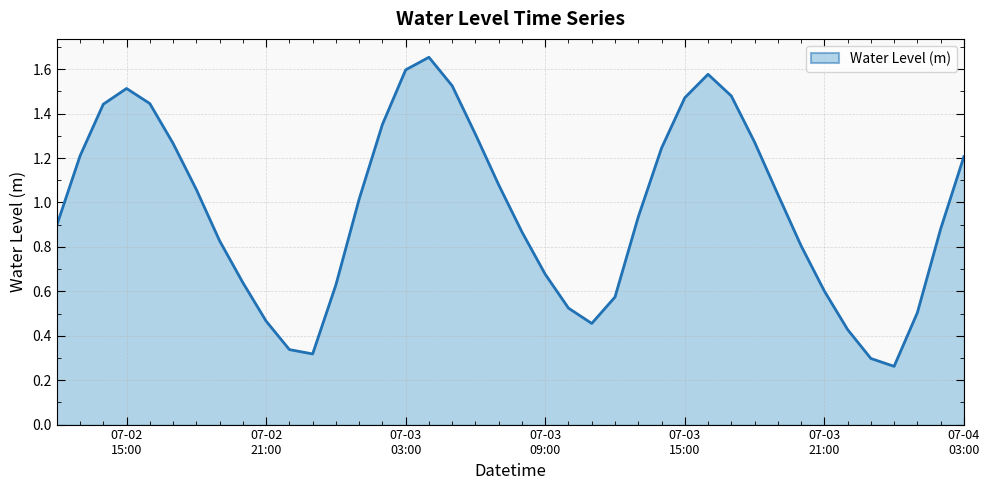

At which category does the data reach its first local peak?

07-02
15:00